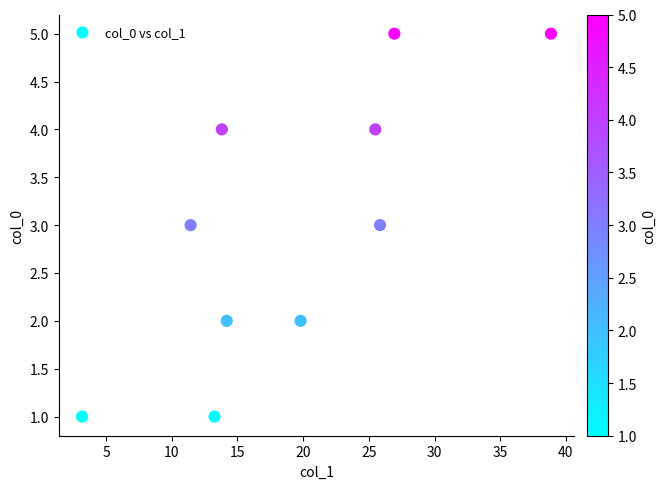

What is the range of Y values (max minus min)?

4